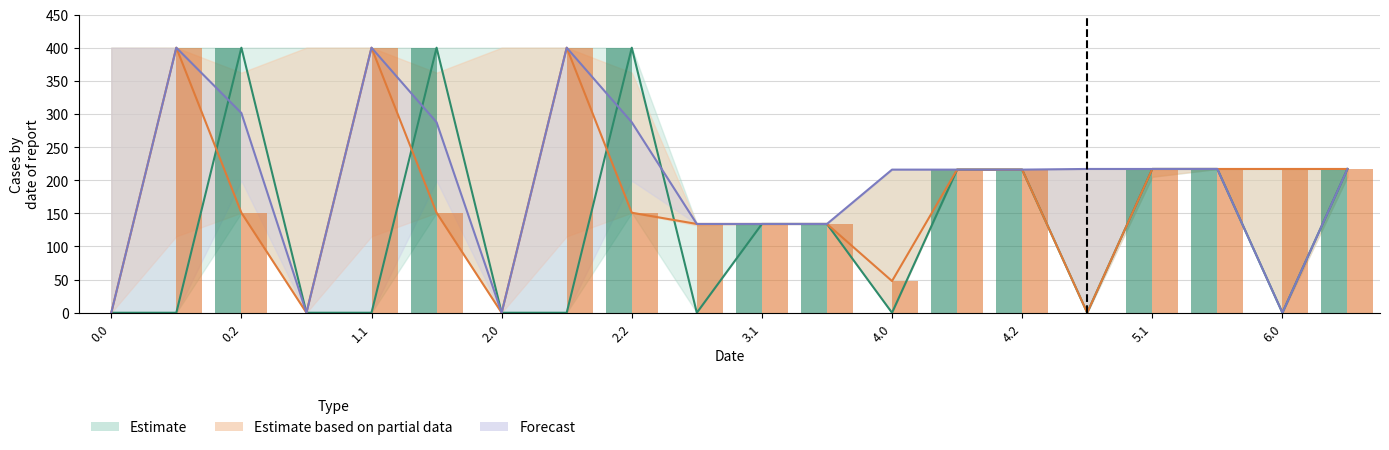

Between 6.0 and 3.0, which is larger?

6.0